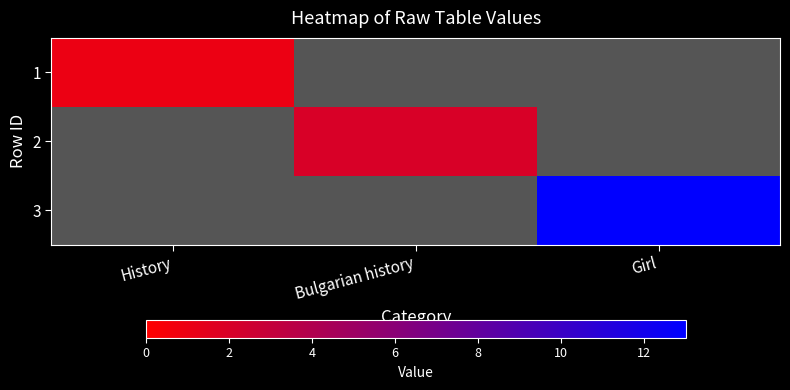

Rank the categories by 1 value from lowest to highest.

History, Bulgarian history, Girl